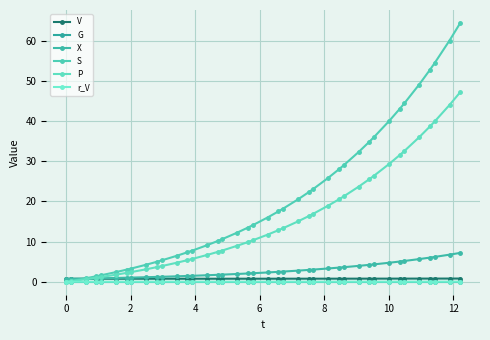

How many series are shown in this chart?

6